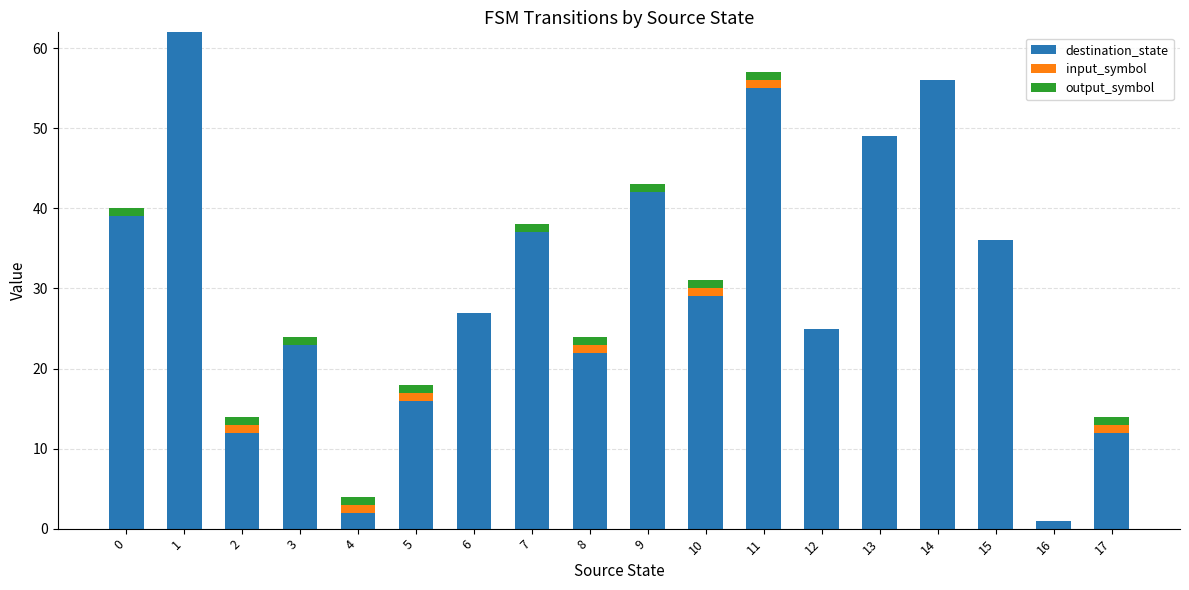

Are the bars grouped side by side (vs. stacked)?

No